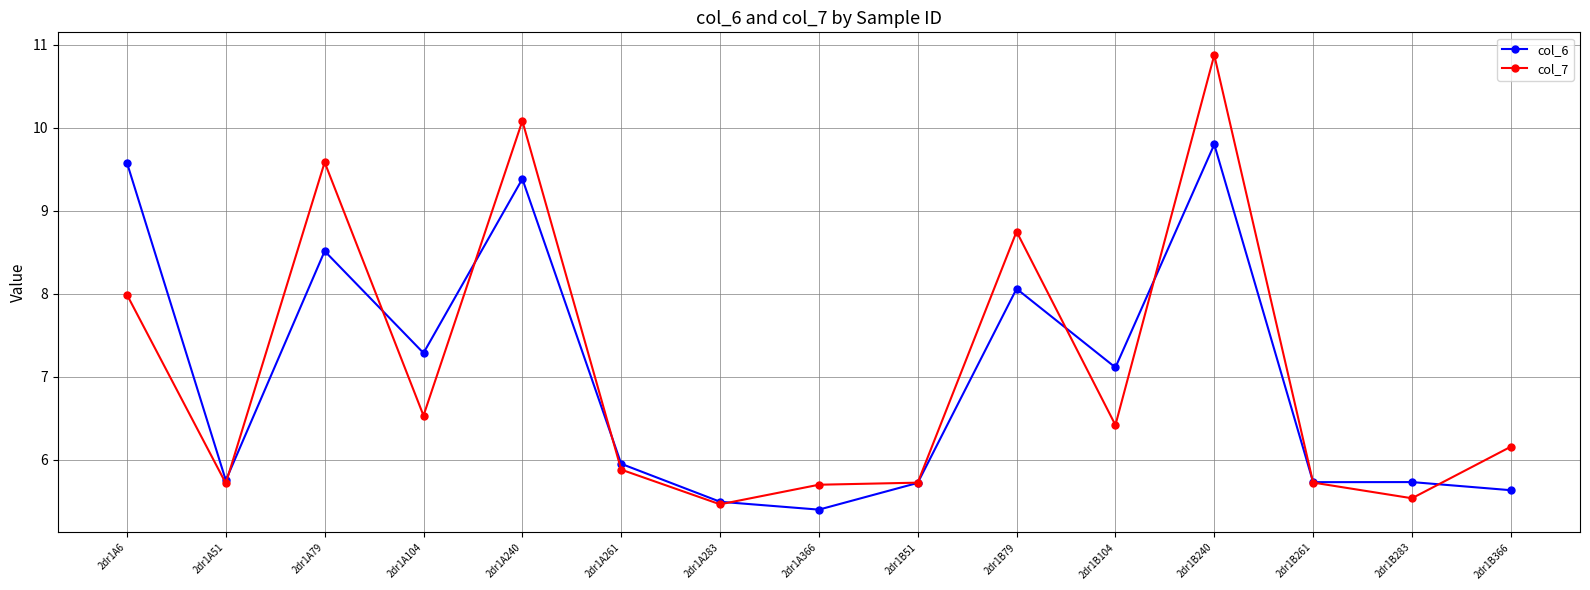

How many lines are shown in the chart?

2